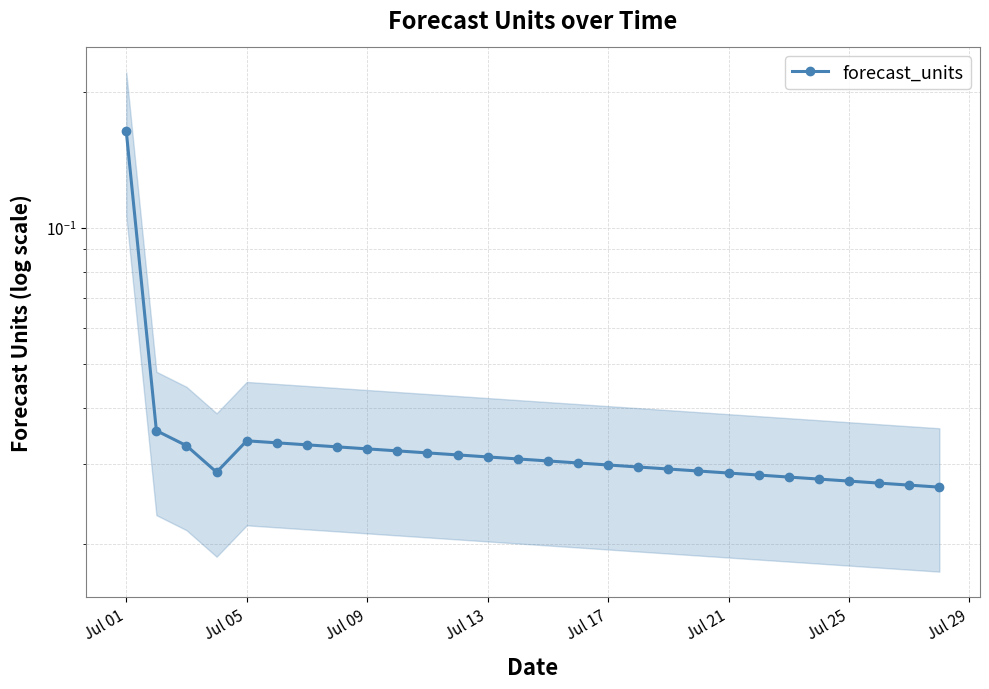

Reading left to right, list all the values displayed in this chart.

0.2	0.0	0.0	0.0	0.0	0.0	0.0	0.0	0.0	0.0	0.0	0.0	0.0	0.0	0.0	0.0	0.0	0.0	0.0	0.0	0.0	0.0	0.0	0.0	0.0	0.0	0.0	0.0